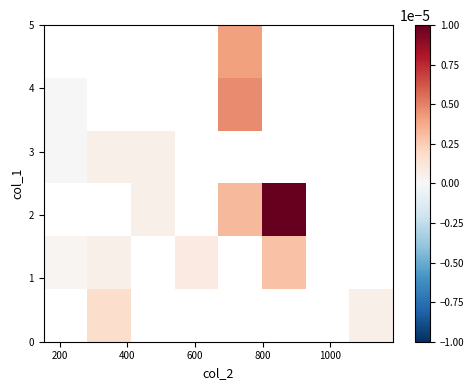

How many data points does each series have?

8